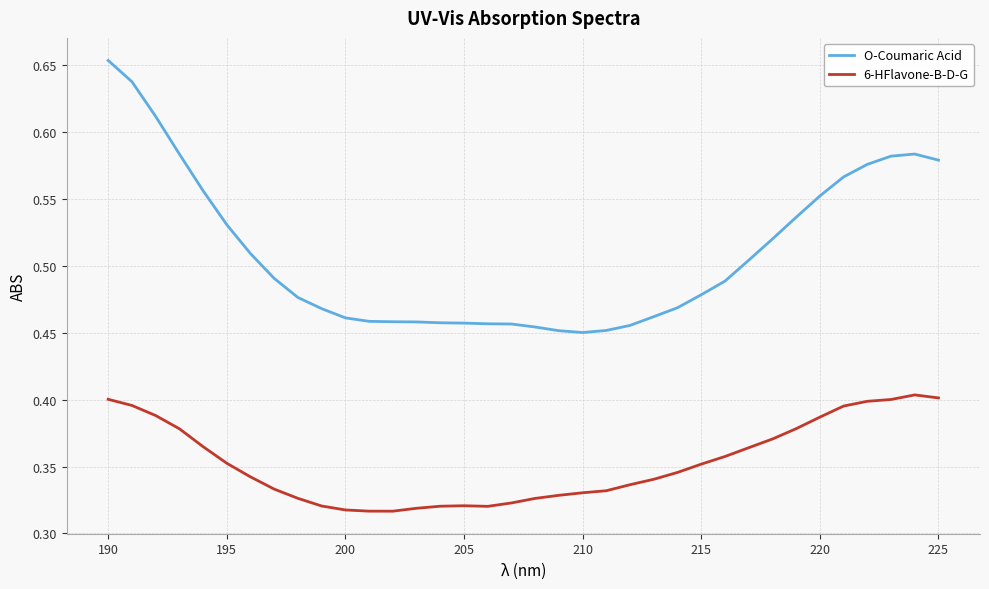

Rank the series by their average value, from highest to lowest.

O-Coumaric Acid, 6-HFlavone-B-D-G